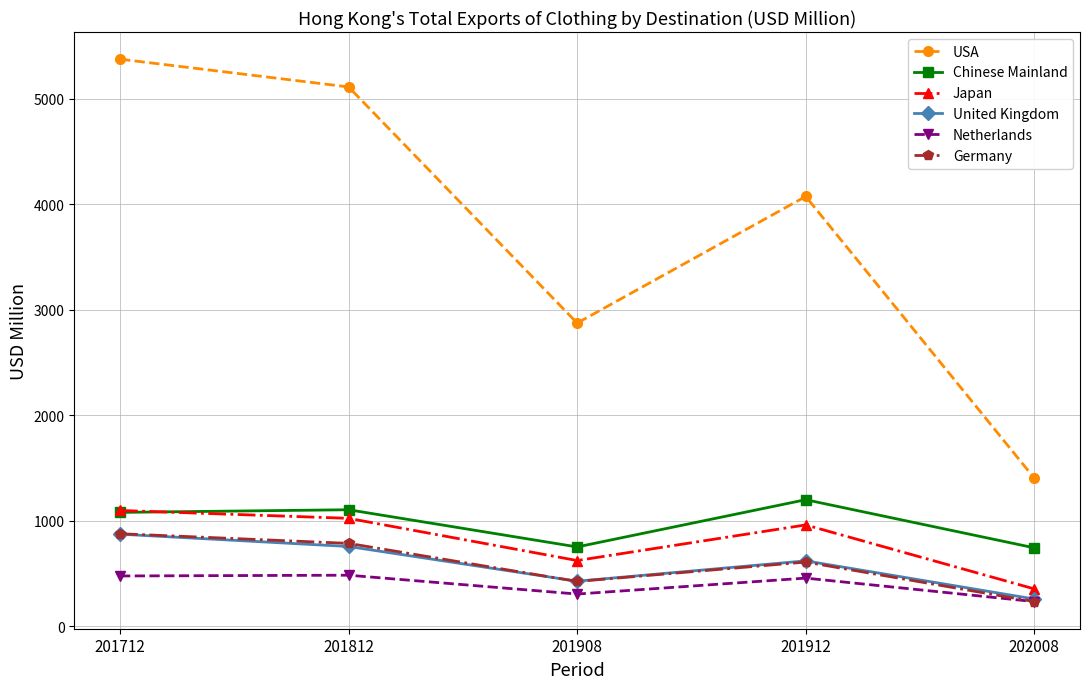

What are all the series names shown in the legend?

USA, Chinese Mainland, Japan, United Kingdom, Netherlands, Germany